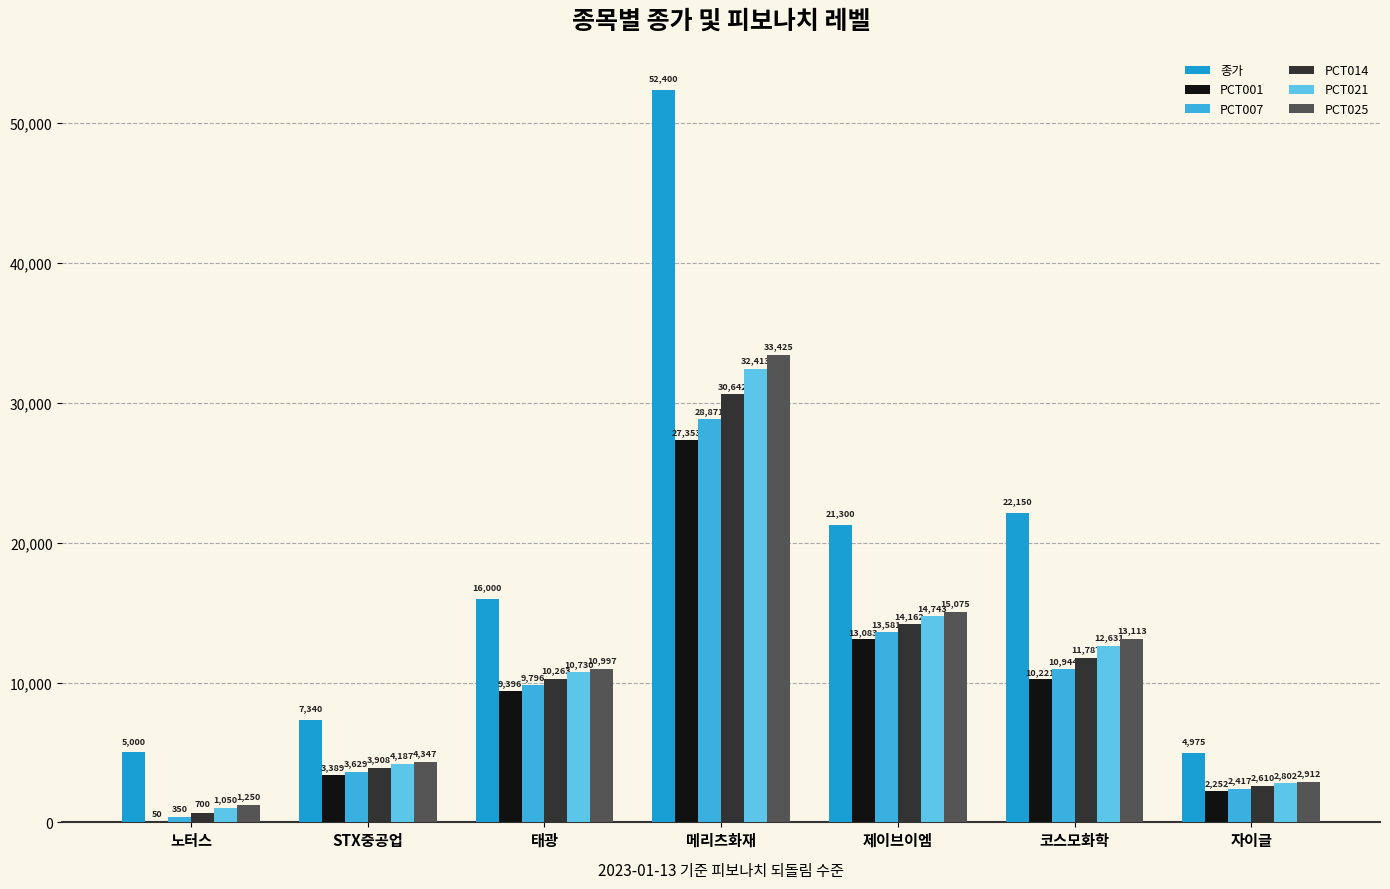

How many distinct data groups are displayed?

6